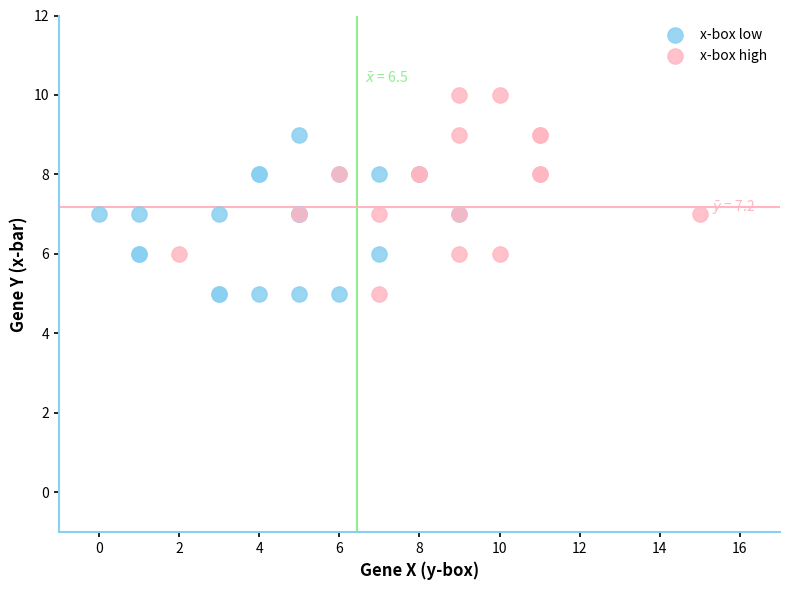

Which series contains the highest Y value?

x-box high